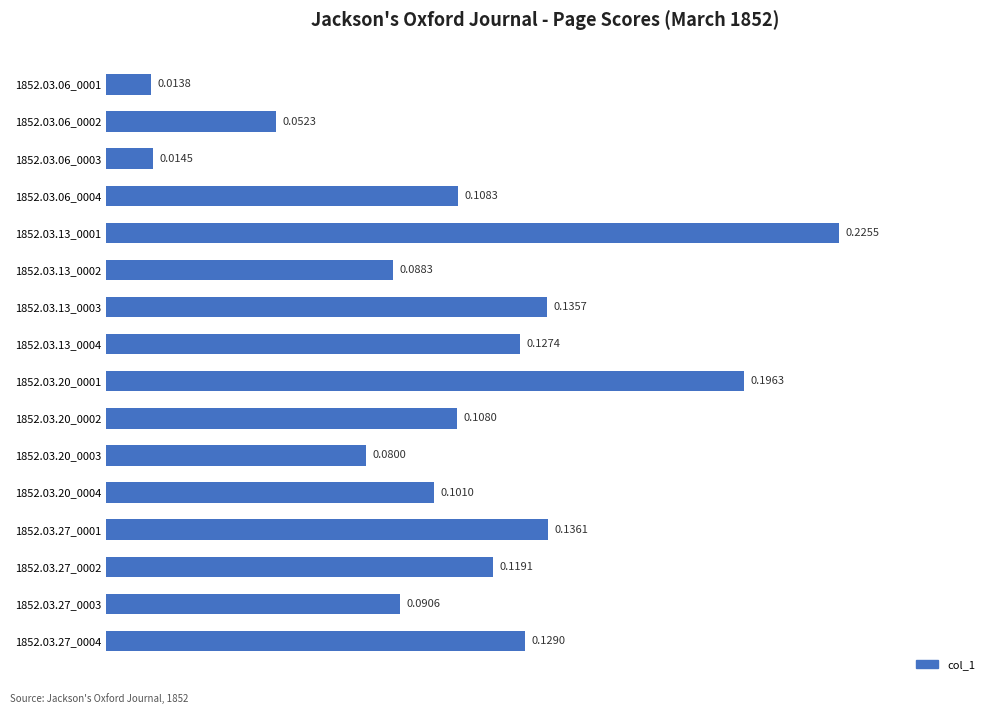

Are the bars horizontal?

Yes